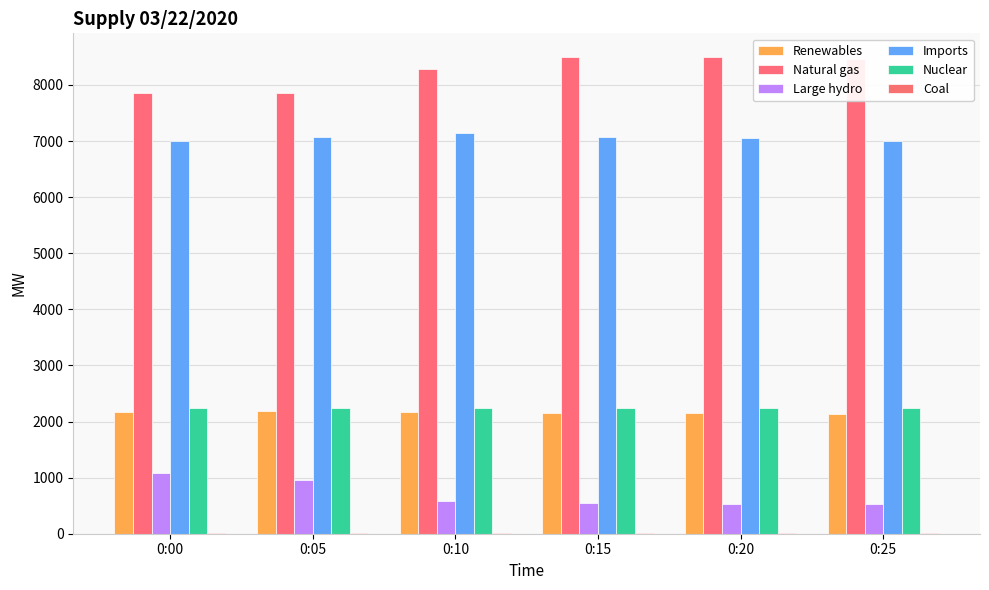

True or false: Nuclear has a value of 2242 at 0:15.

True